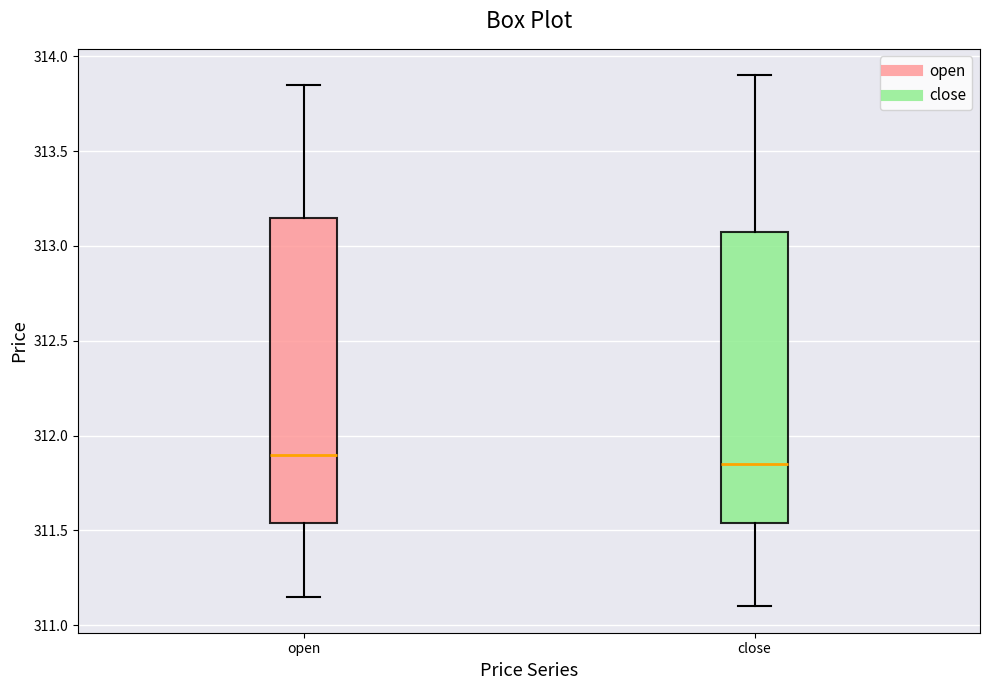

Which box is the tallest, from its lower edge to its upper edge?

open